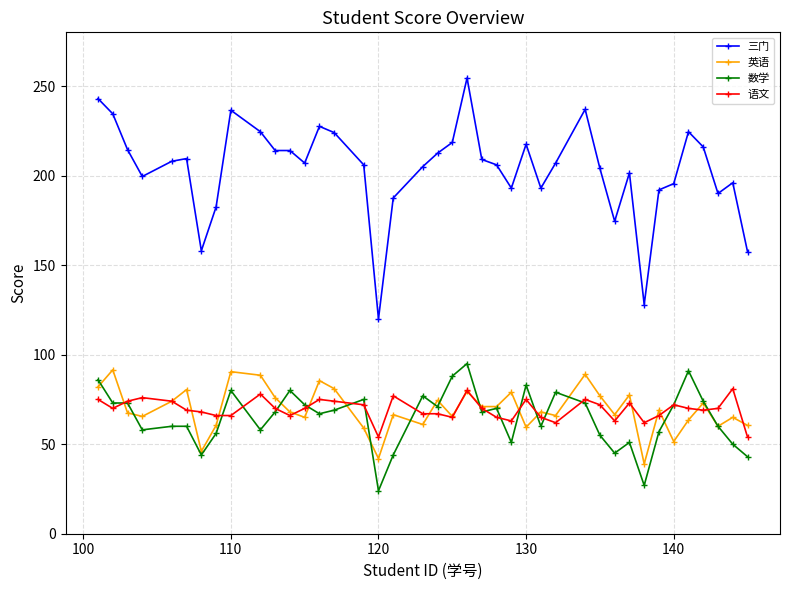

Which series has the largest range (max minus min)?

三门